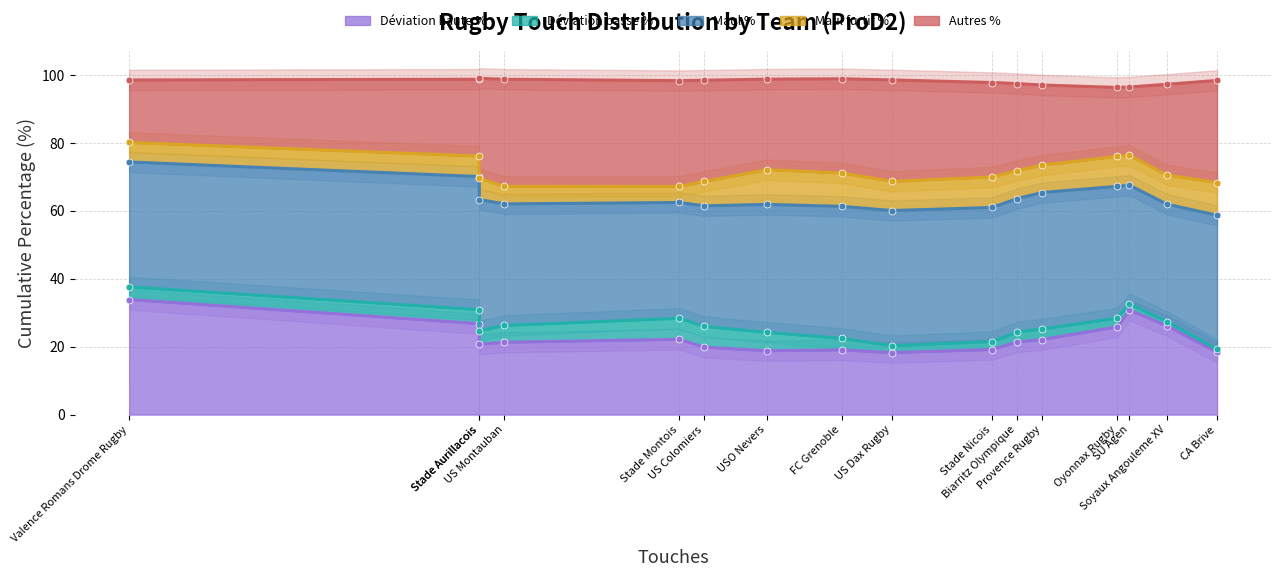

How many interior local peaks does the Autres % series have?

6